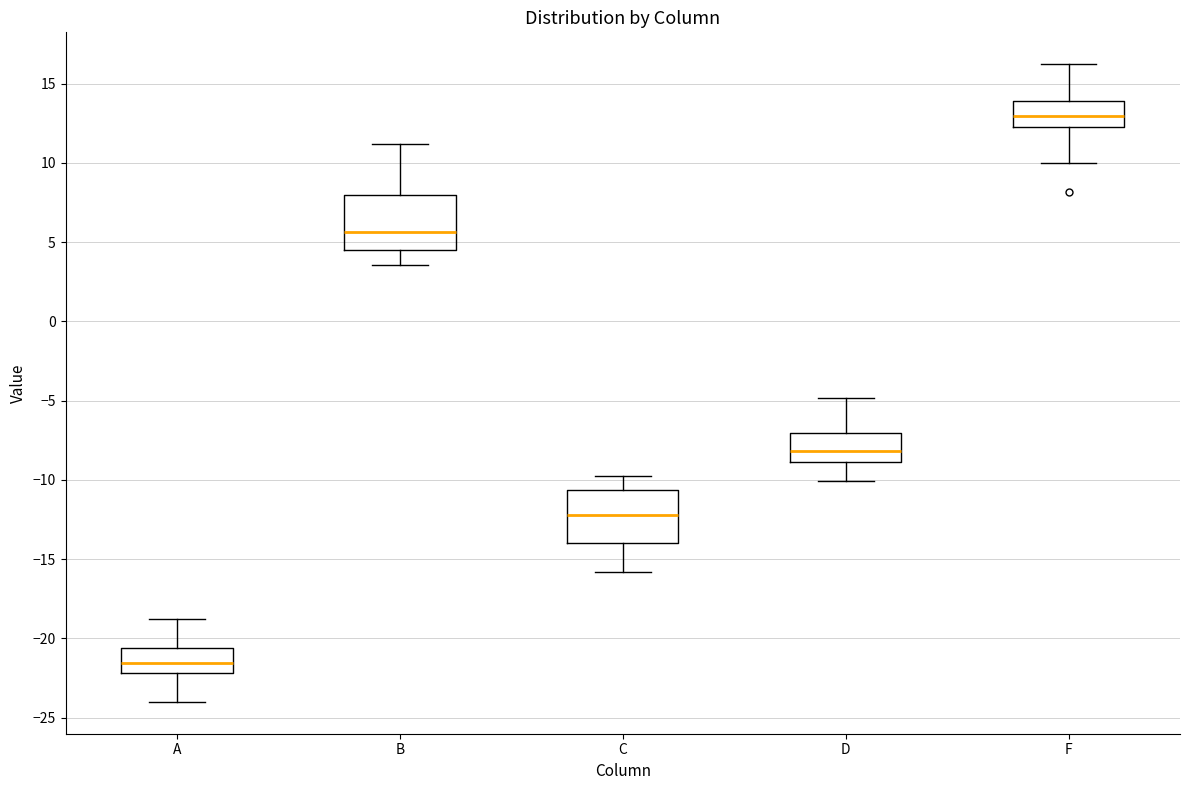

Where is the lower edge of the box for D on the y-axis? The values are not printed on the chart, so give them approximately, as read against the axis.

-9.0